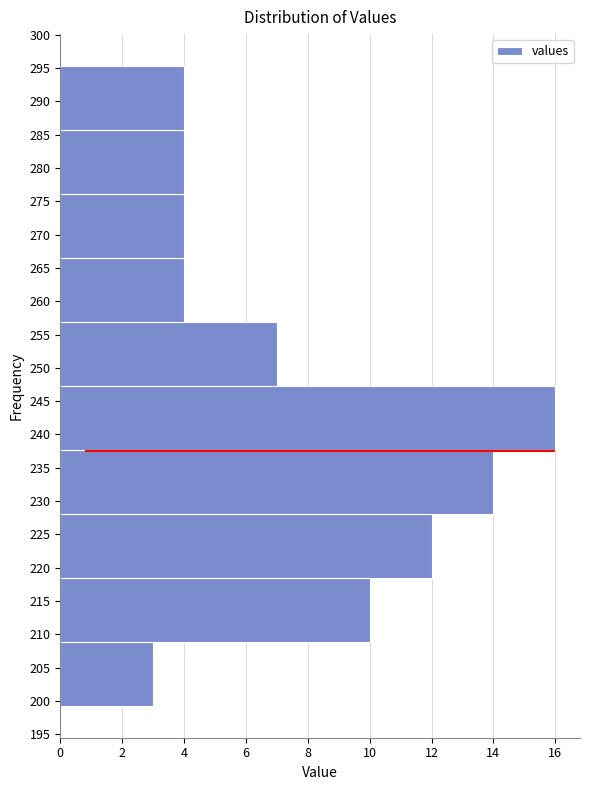

Reading bottom to top, transcribe this chart: for each bar, give the range it covers on the y-axis and its length. Neither the bar edges nor the lengths are printed on the chart, so give them approximately, as read against the axes.

199.5 to 209.0: 3
209.0 to 218.5: 10
218.5 to 228.0: 12
228.0 to 237.5: 14
237.5 to 247.5: 16
247.5 to 257.0: 7
257.0 to 266.5: 4
266.5 to 276.0: 4
276.0 to 285.5: 4
285.5 to 295.5: 4